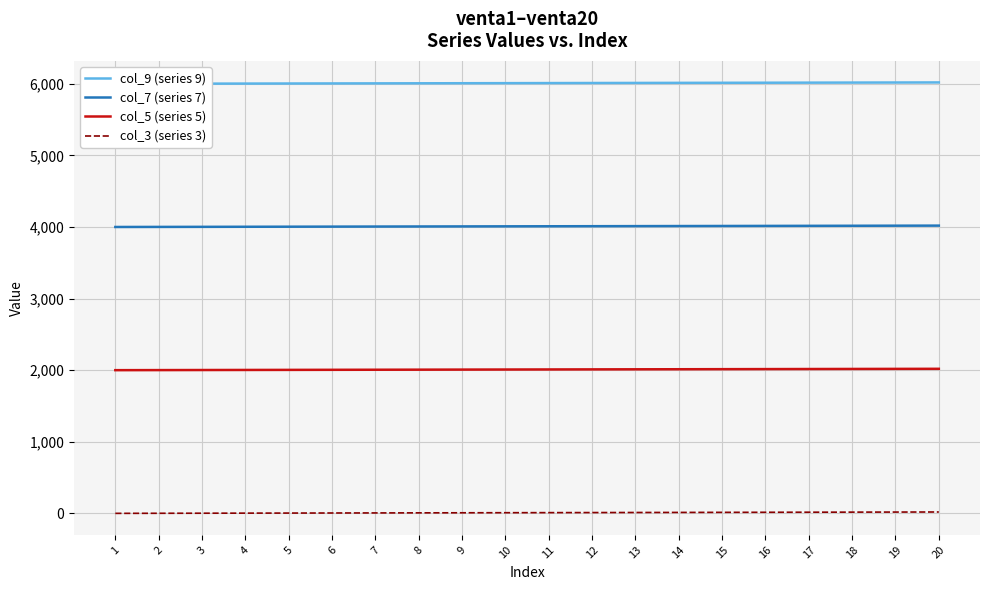

Where does the col_3 (series 3) series first go above 11?

12